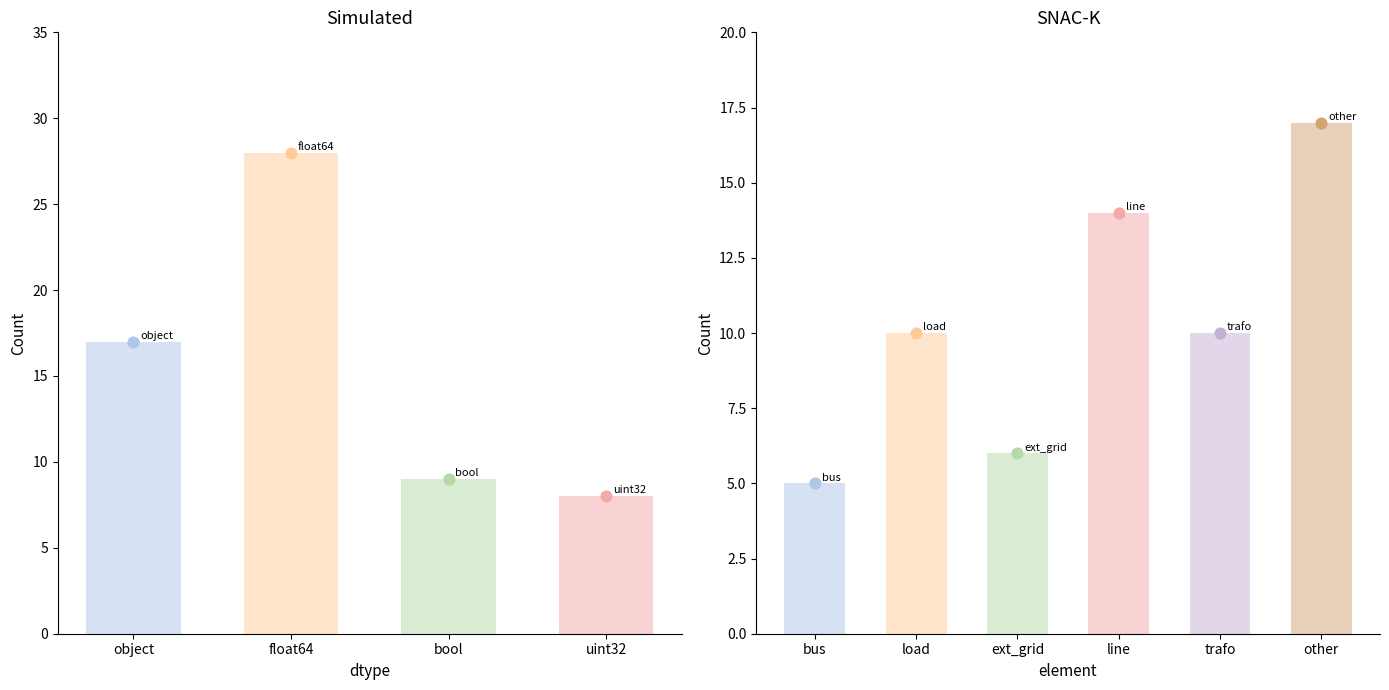

Between object and bool, which is larger?

object